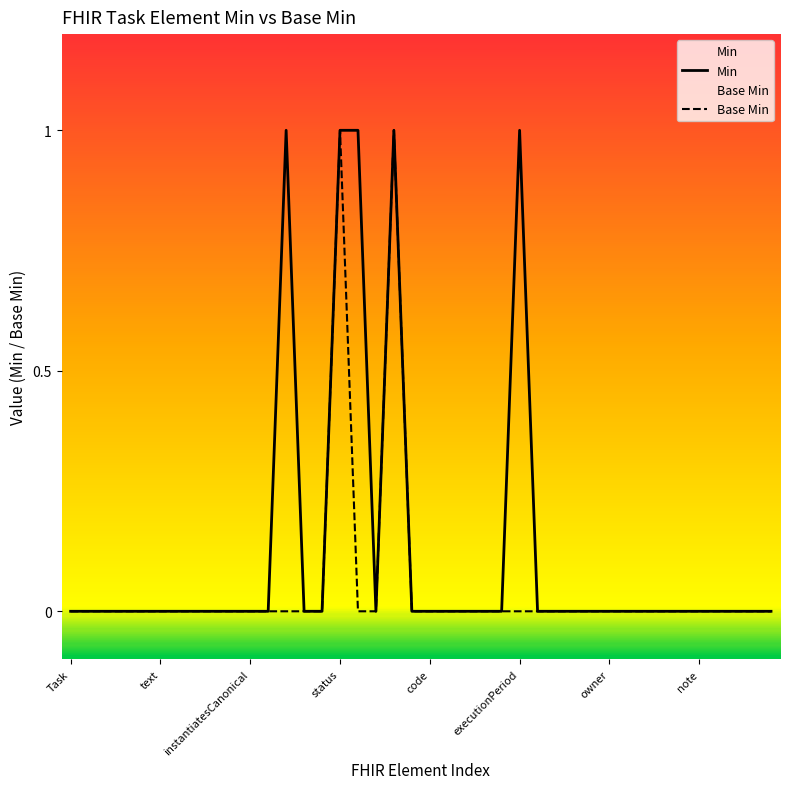

Which series has the largest range (max minus min)?

Min